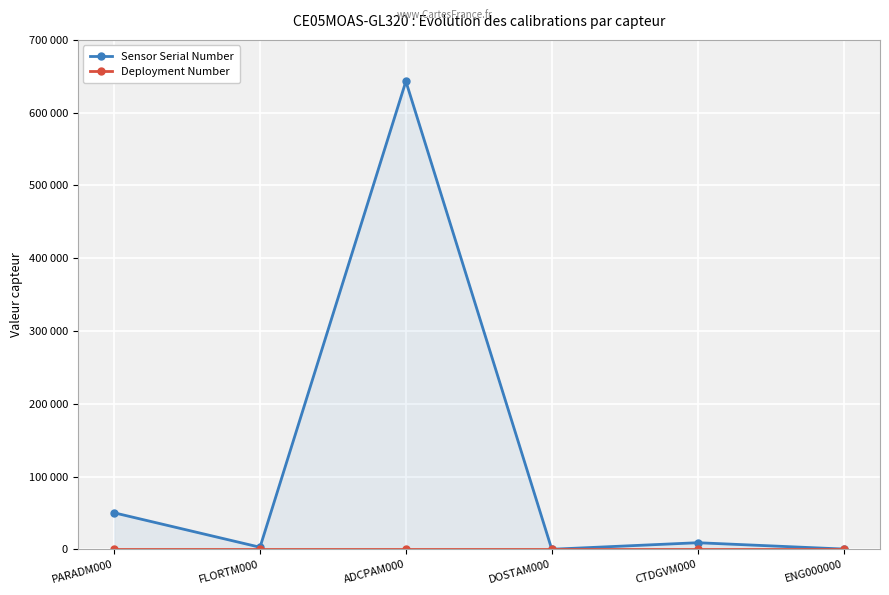

Which category has the highest value in the Sensor Serial Number series?

ADCPAM000